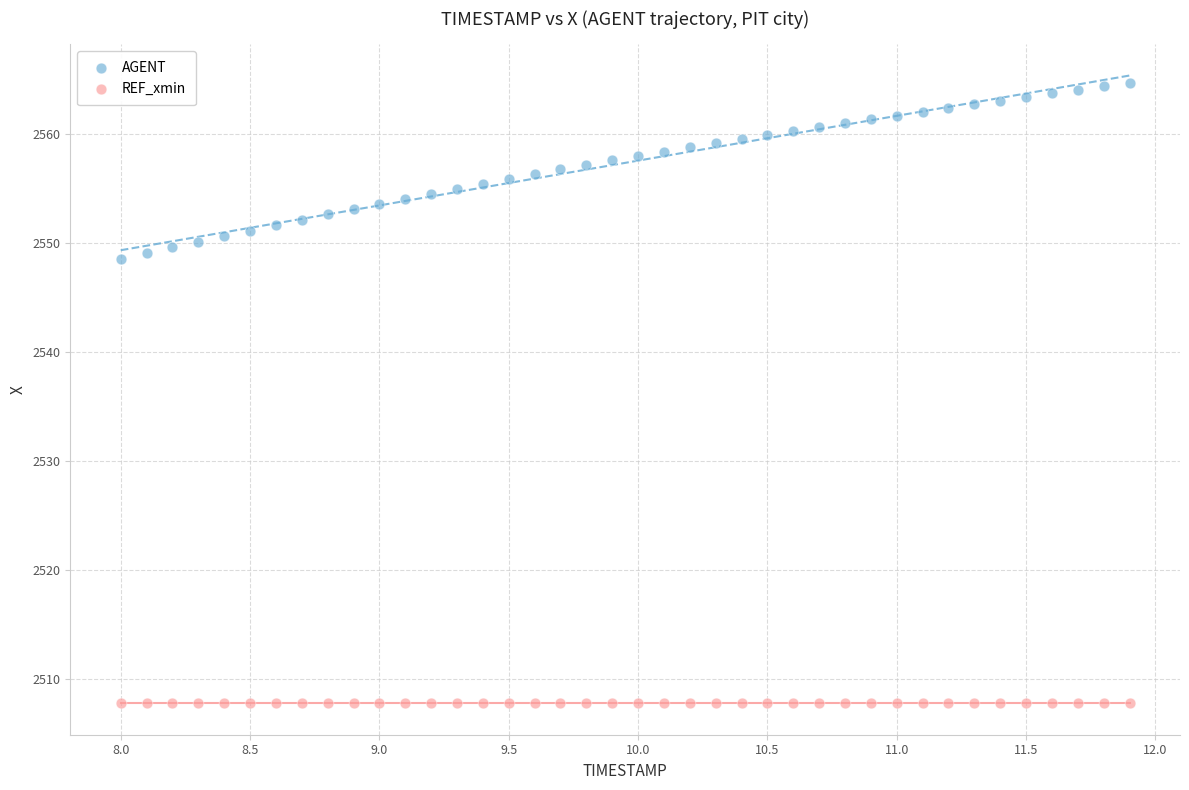

Which series contains the highest Y value?

AGENT